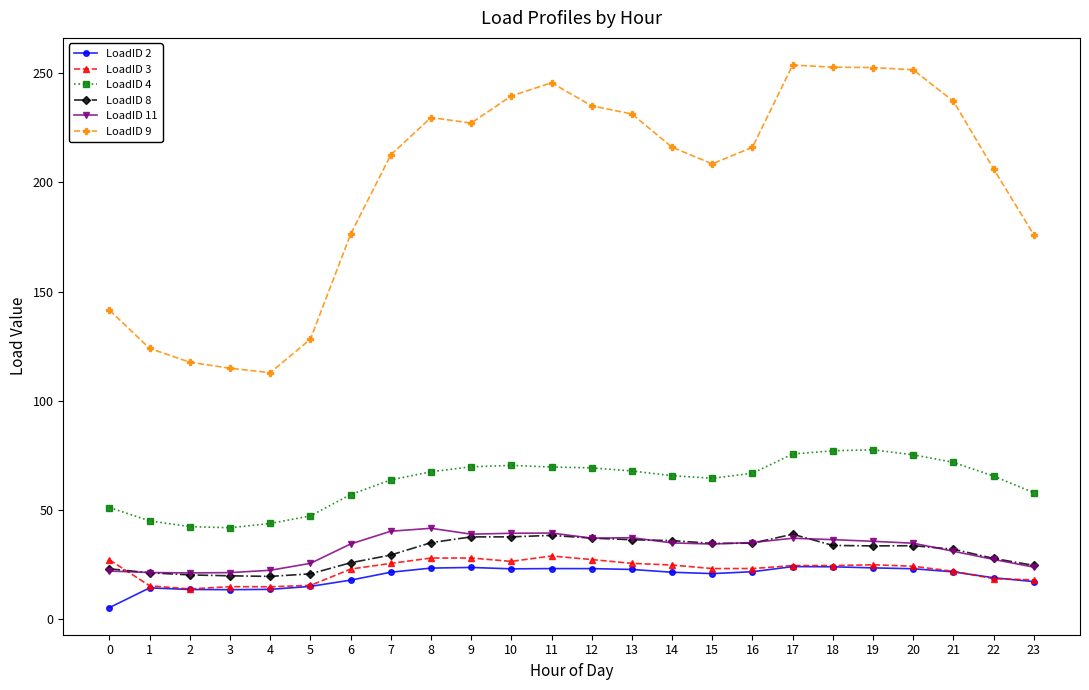

True or false: LoadID 11 and LoadID 4 intersect in this chart.

False